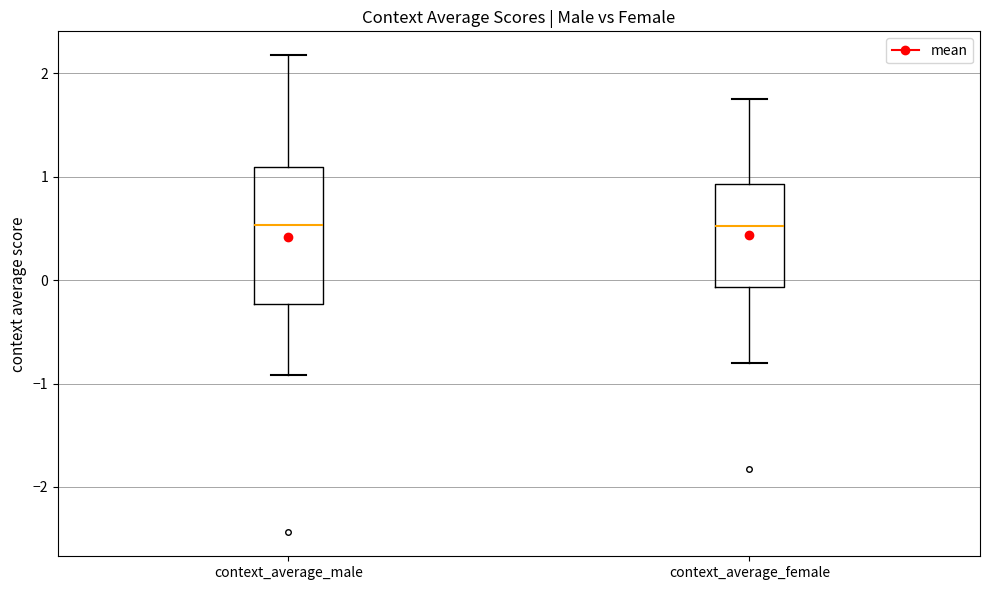

Reading left to right, read every box against the y-axis: the position of its median line, the range the box covers, and the ends of its whiskers. The values are not printed on the chart, so give them approximately, as read against the axis.

context_average_male: median 0.5, box -0.2 to 1.1, whiskers -0.9 to 2.2
context_average_female: median 0.5, box -0.1 to 0.9, whiskers -0.8 to 1.7